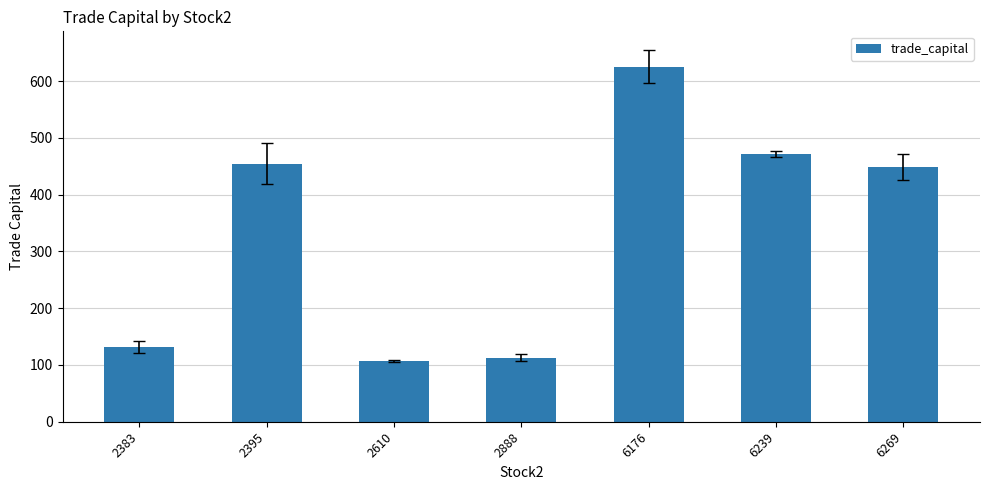

Reading left to right, list all the values displayed in this chart.

2383=131.9	2395=454.6	2610=107.3	2888=112.9	6176=625.4	6239=472.0	6269=448.5